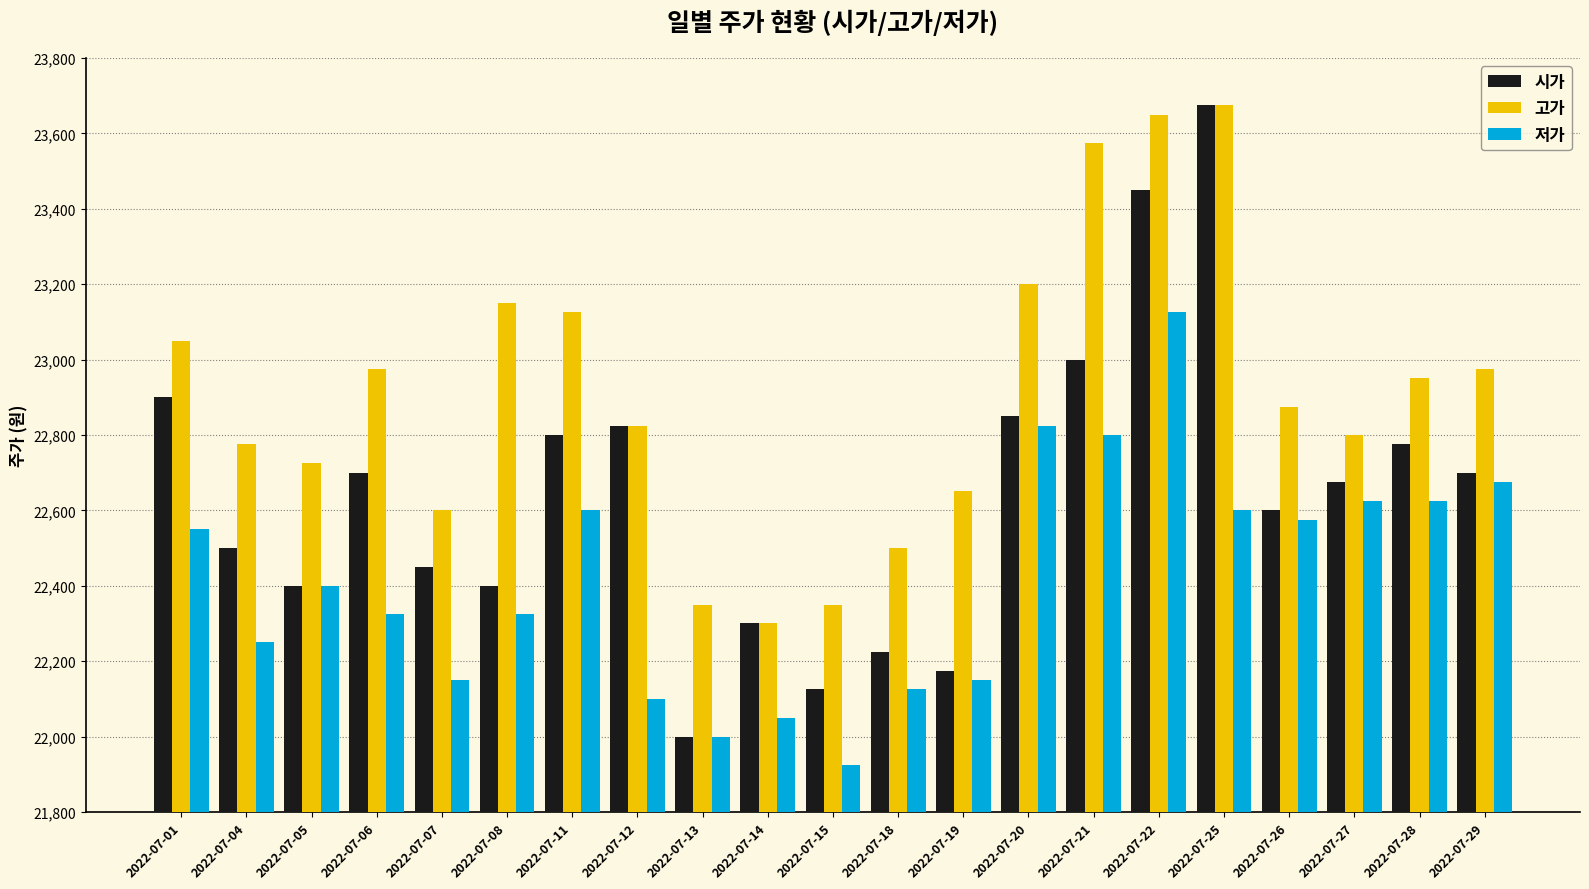

Rank the series by their average value, from highest to lowest.

고가, 시가, 저가